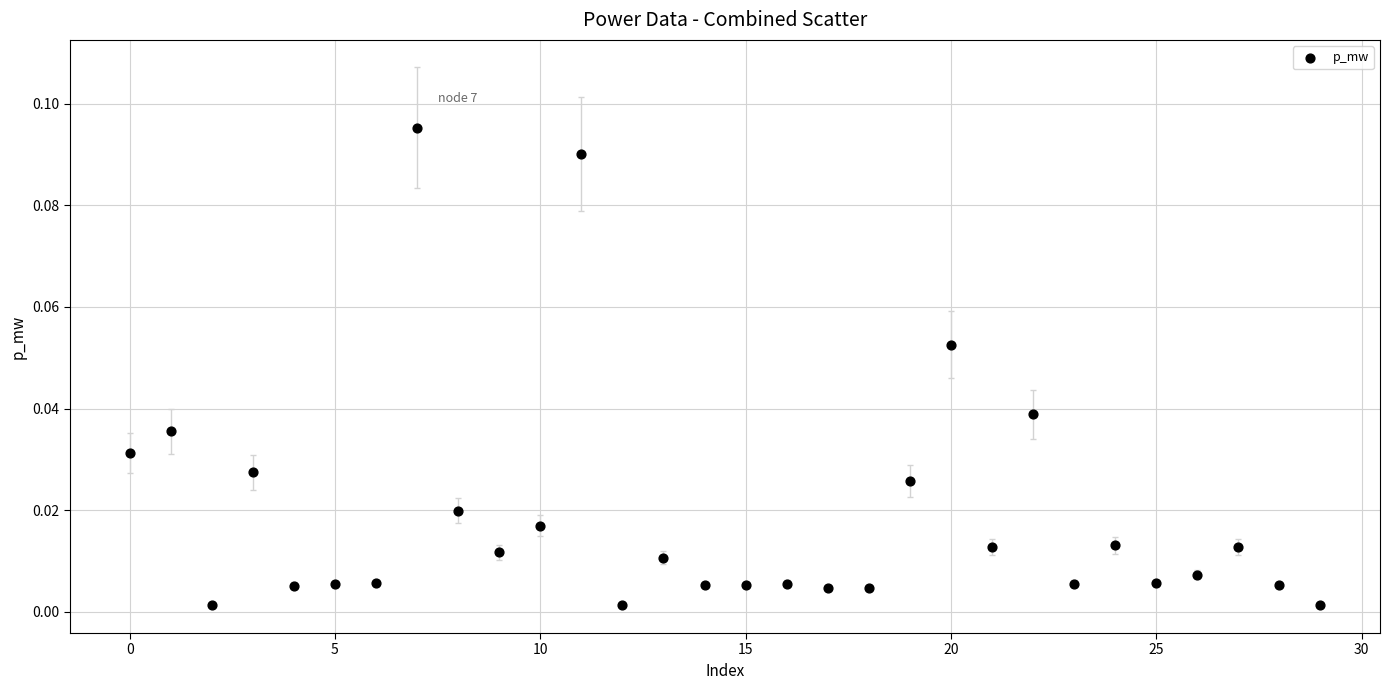

How many points are shown in the scatter plot?

30